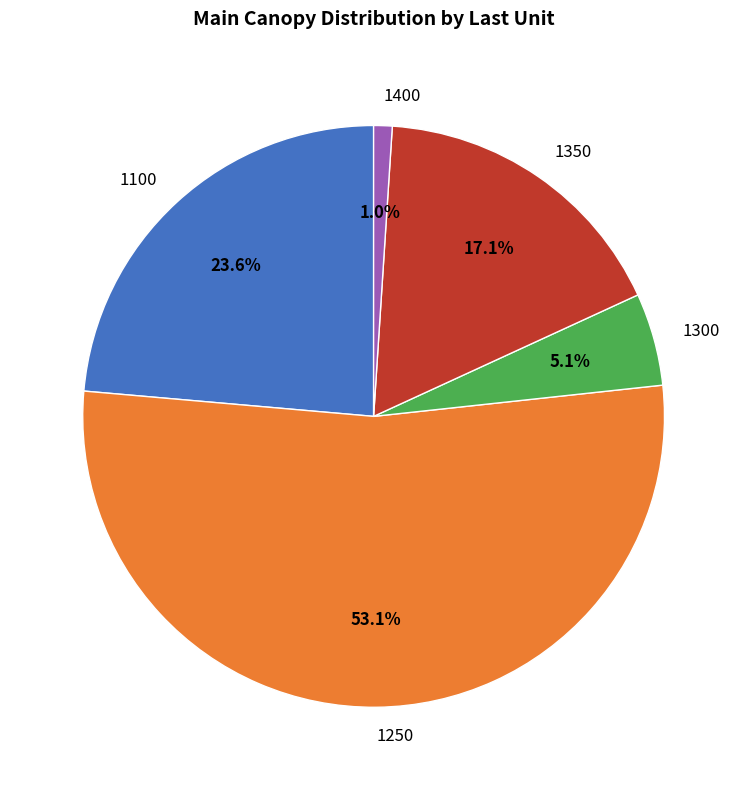

How much of the chart is everything except 1350?

82.9%